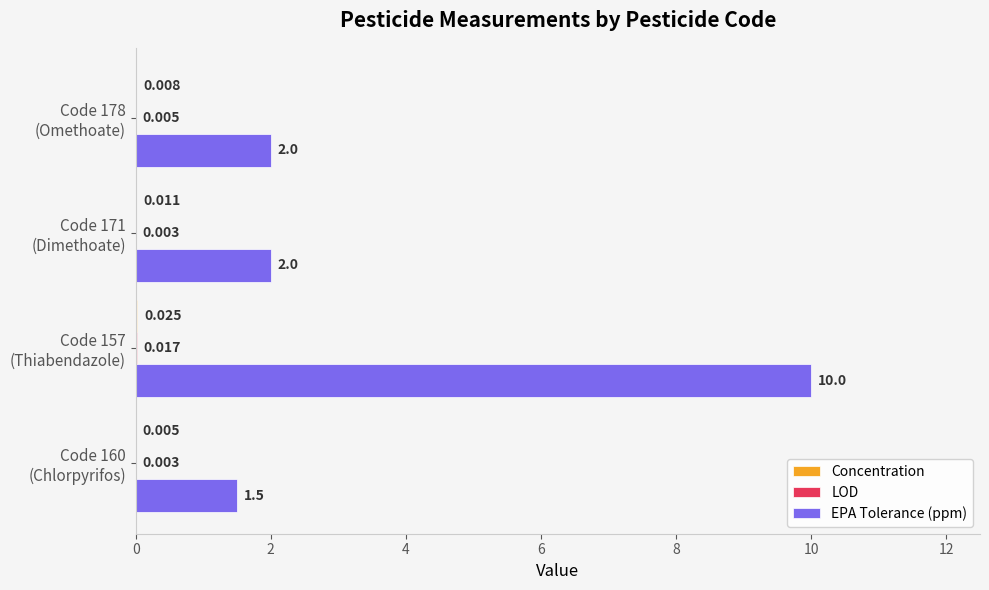

Which series has the largest total across all categories?

EPA Tolerance (ppm)